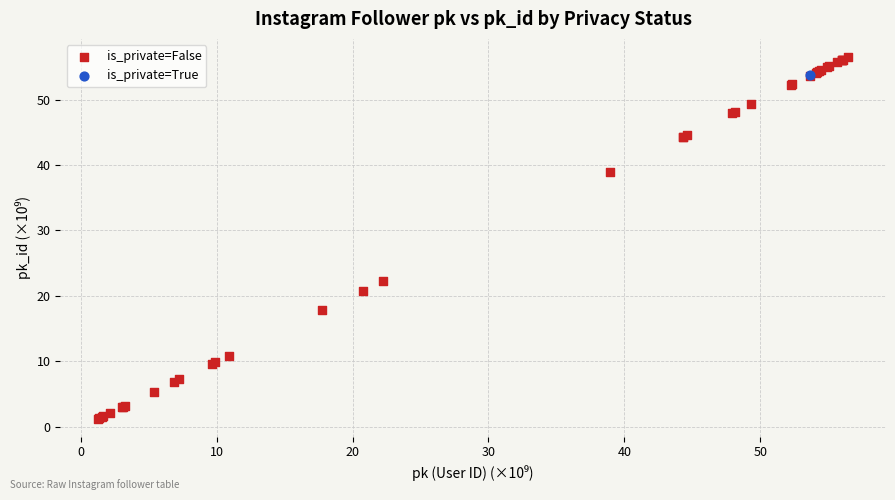

What are all the series names shown in the legend?

is_private=False, is_private=True